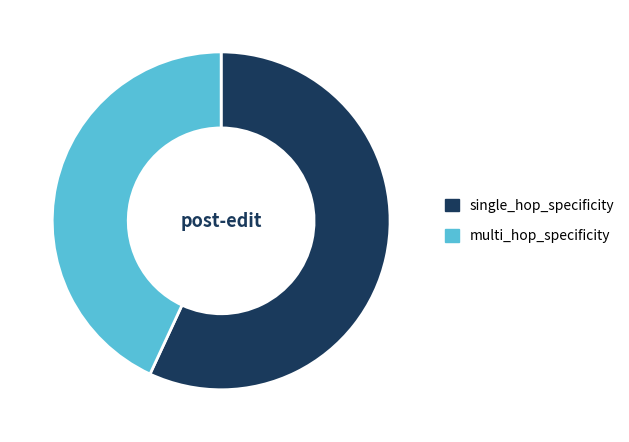

Rank the categories by value from lowest to highest.

multi_hop_specificity, single_hop_specificity